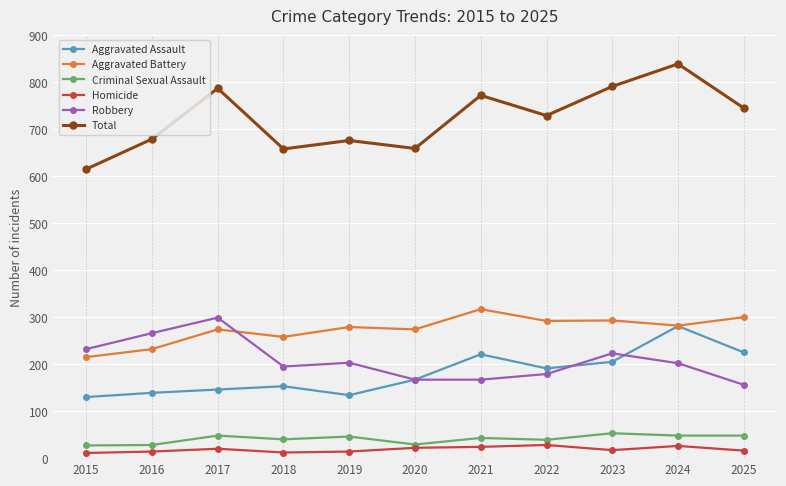

How many lines are shown in the chart?

6